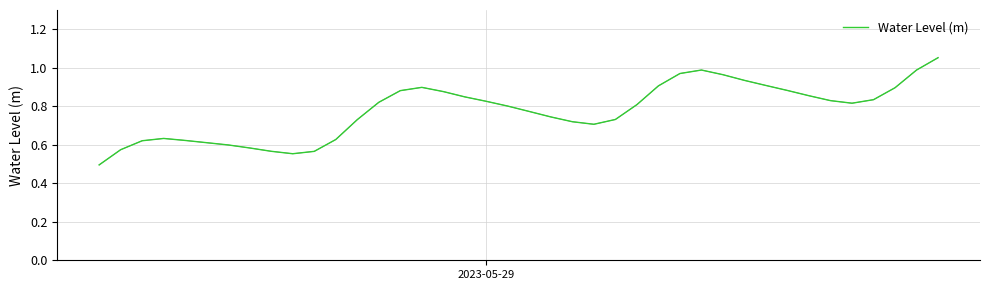

What is the minimum value shown in the chart?

0.5